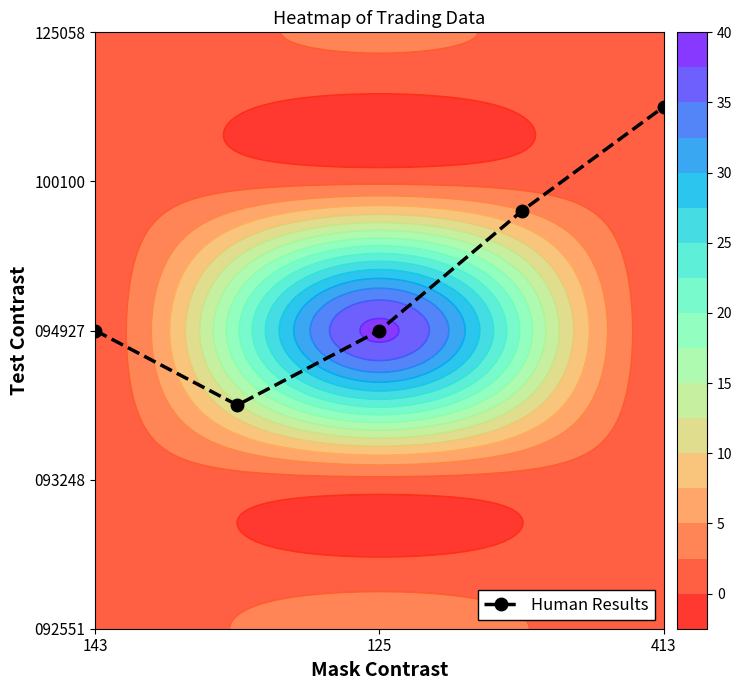

How many values are between 2 and 3?

3